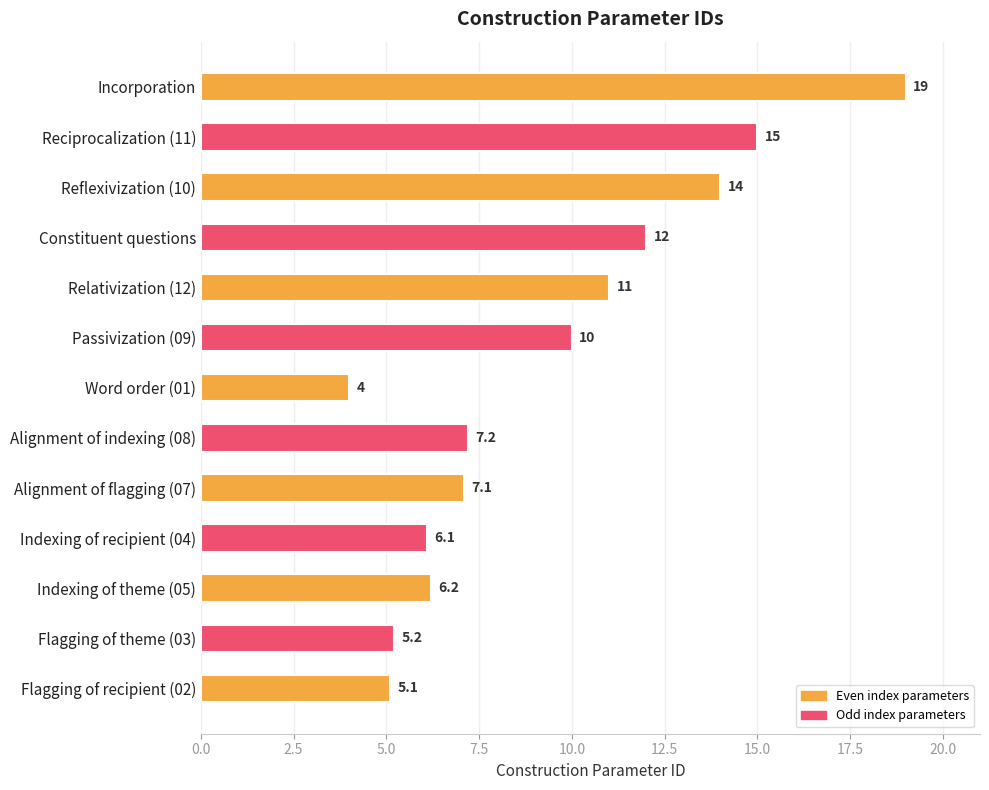

What is the difference between the maximum and minimum values?

15.0